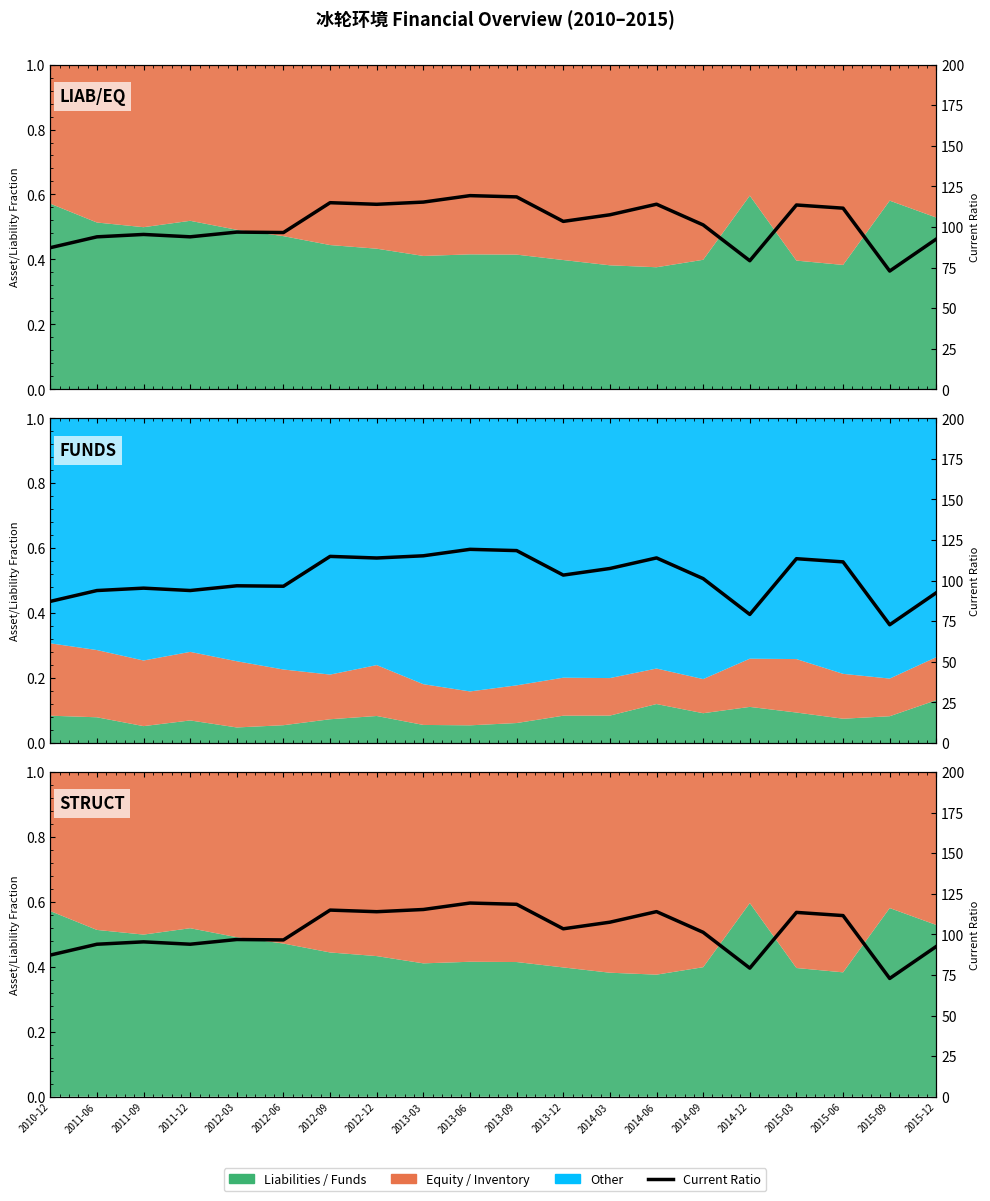

What is the label of the 9th point from the left?

2013-03